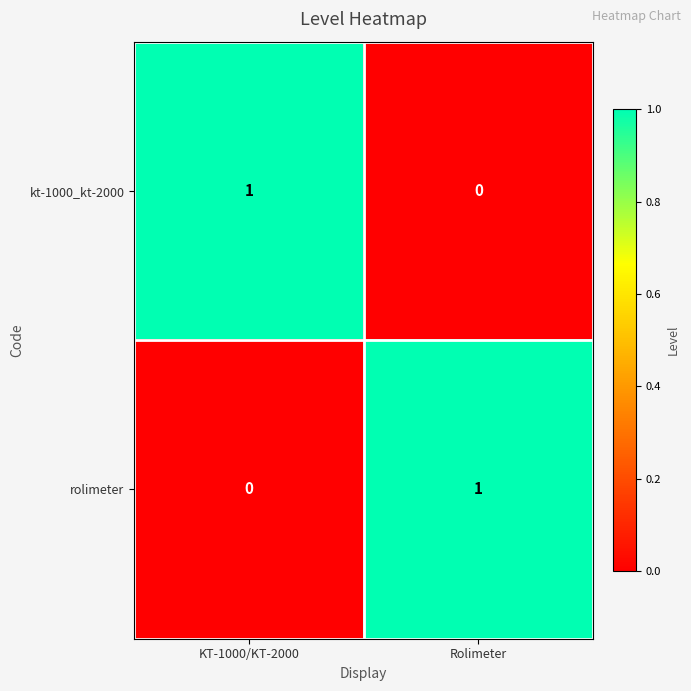

At Rolimeter, list the series in order from smallest to largest.

kt-1000_kt-2000, rolimeter